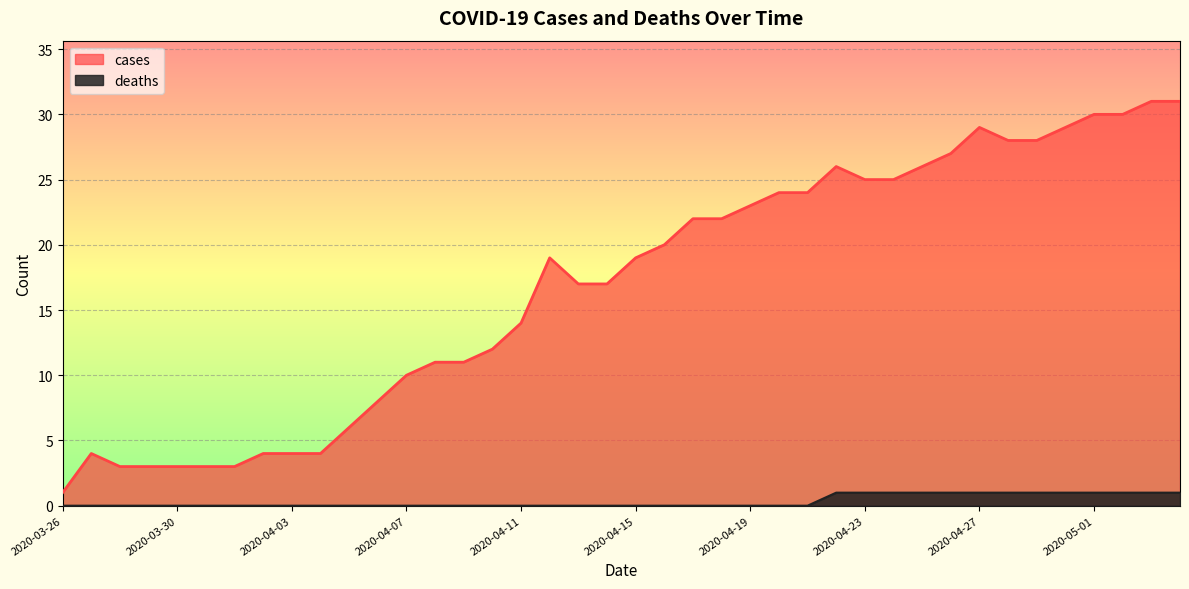

What are all the series names shown in the legend?

cases, deaths